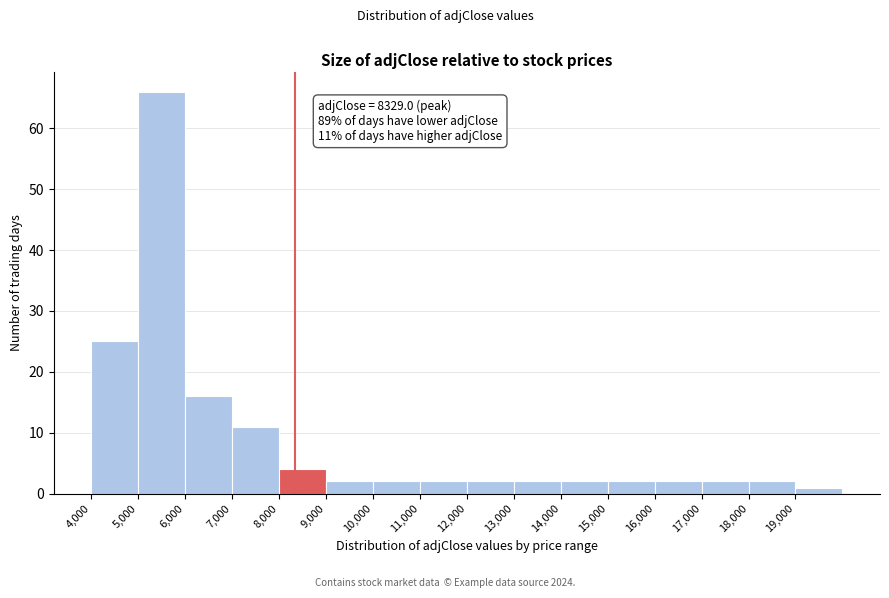

Which range on the x-axis has the tallest bar?

5000 to 6000